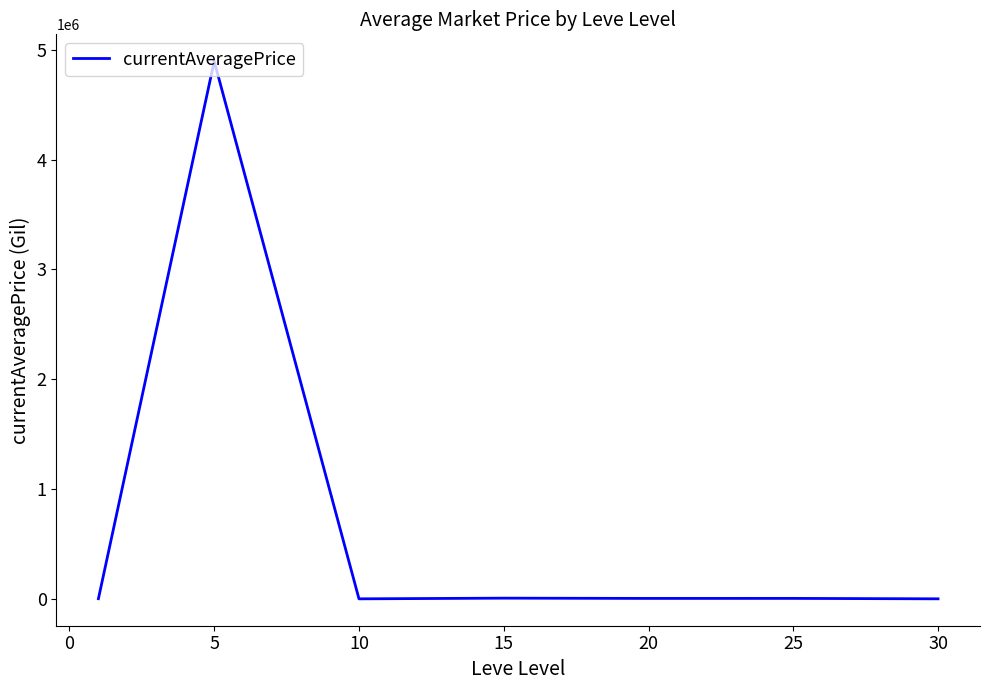

What is the greatest value displayed?

4895052.9